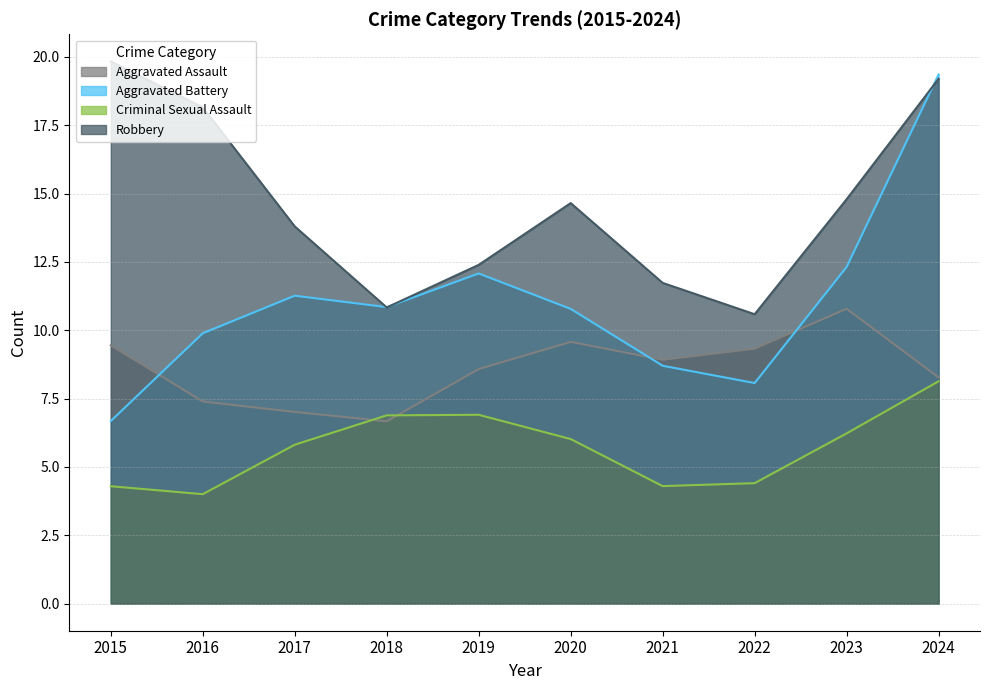

The value of Criminal Sexual Assault at 2023 is 8. True or false?

False